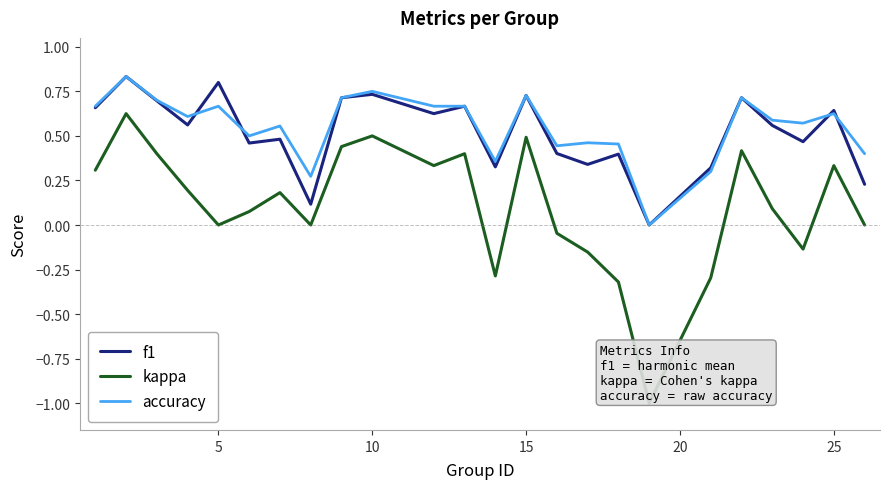

Which series has the largest total across all categories?

accuracy